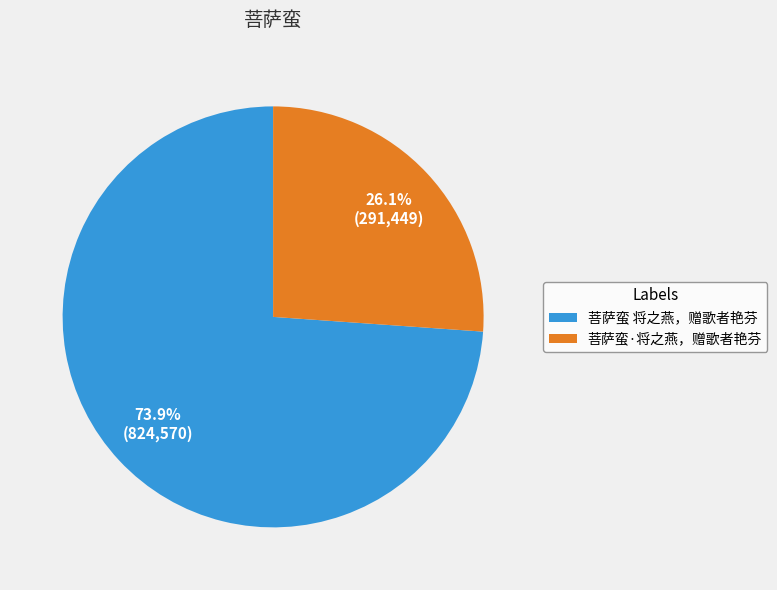

Which slice represents more than half of the pie?

菩萨蛮 将之燕，赠歌者艳芬